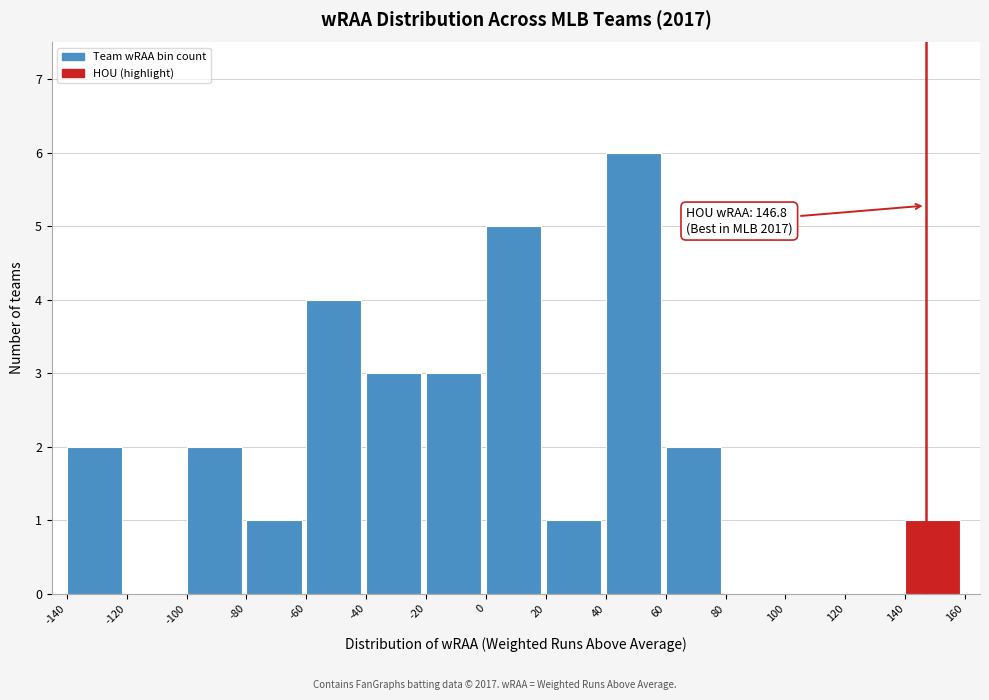

Which range on the x-axis has the tallest bar?

40 to 60